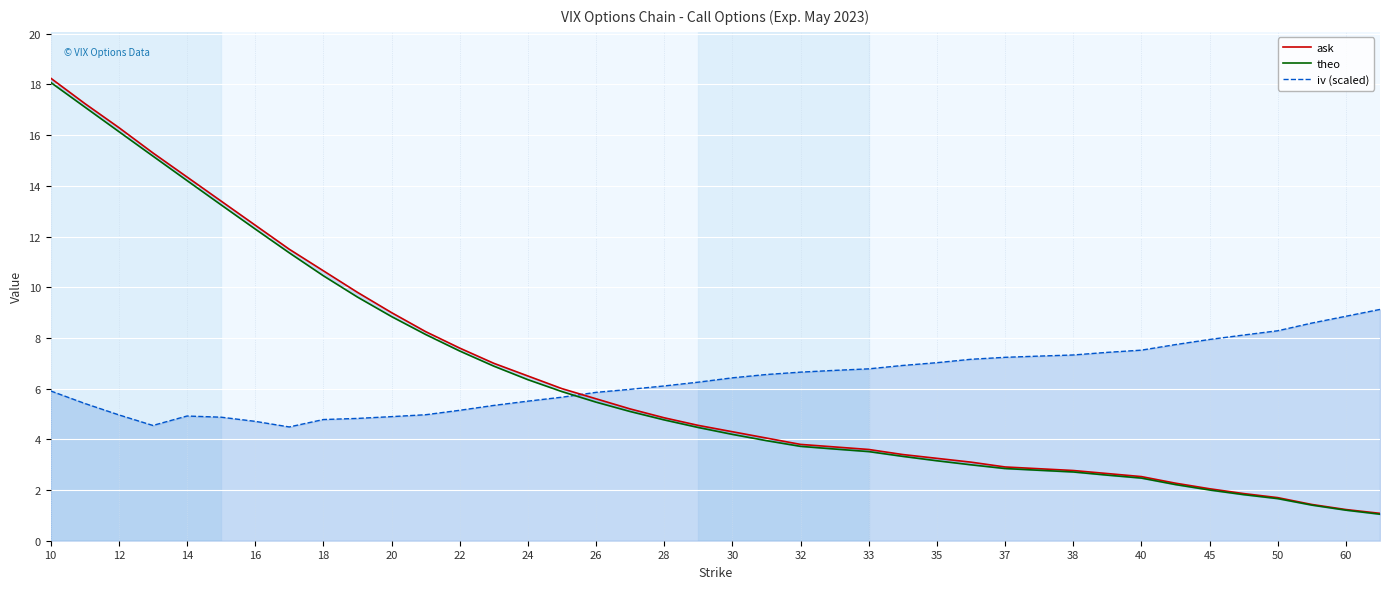

How many lines are shown in the chart?

3